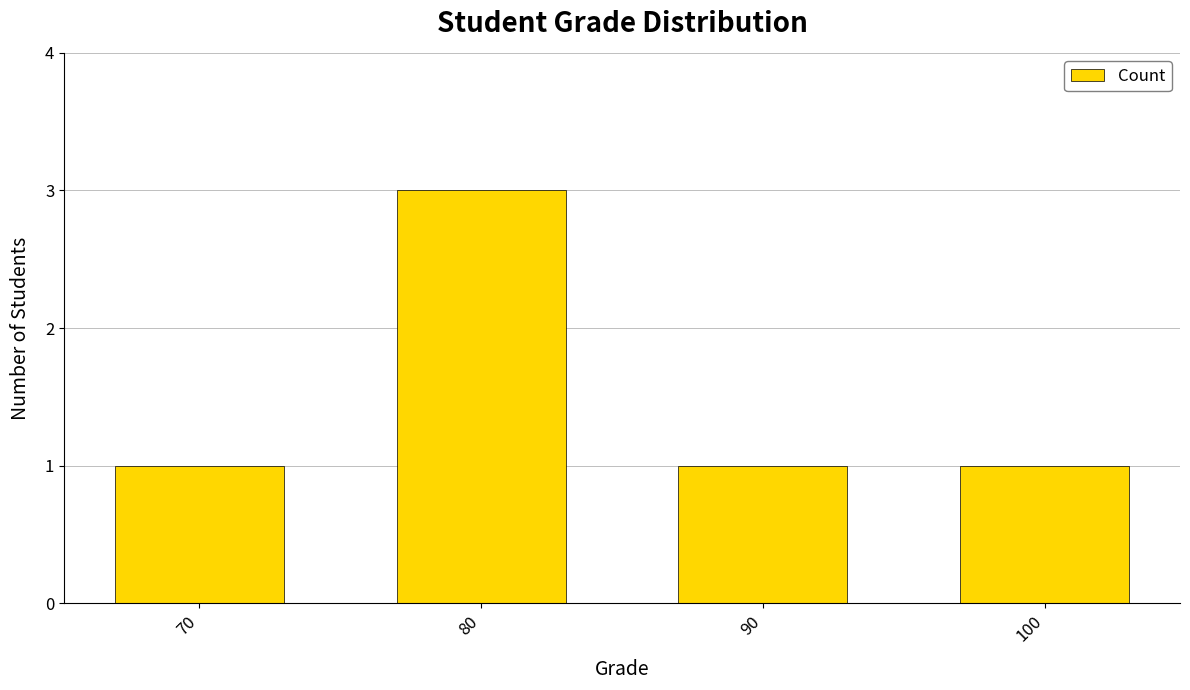

What is the average value?

2